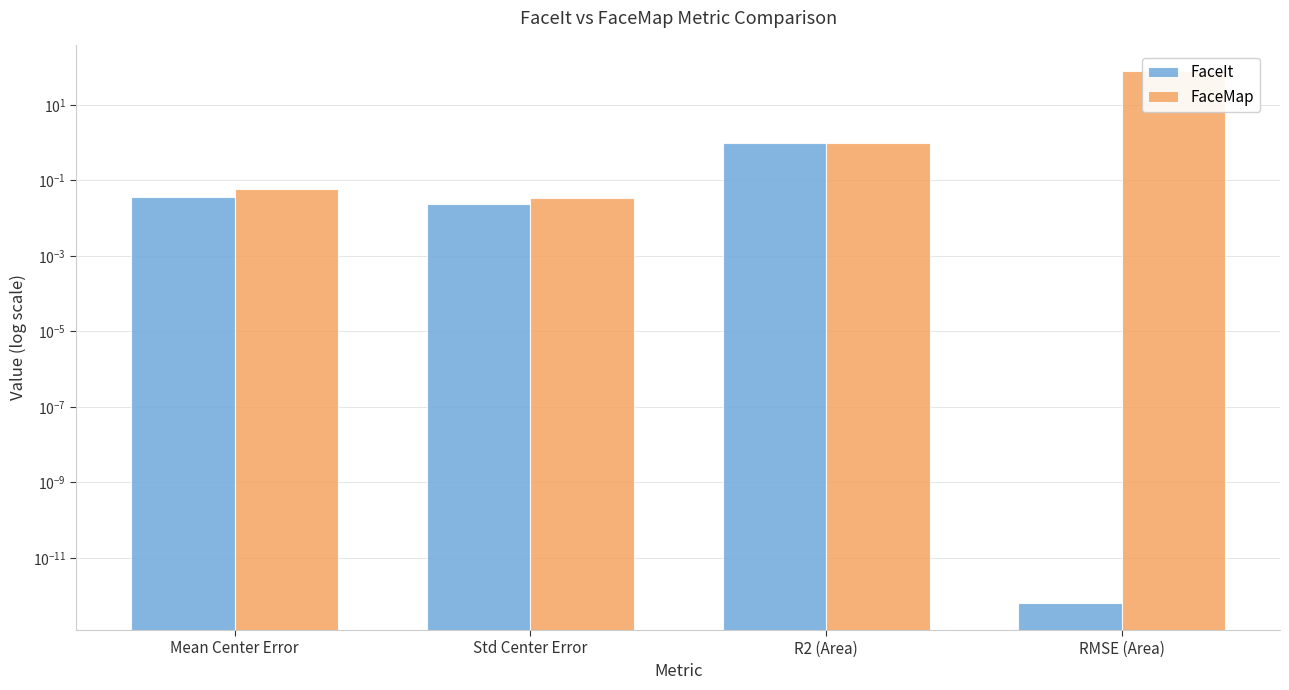

Reading left to right, transcribe all the data shown in this chart.

FaceIt: Mean Center Error=0.0	Std Center Error=0.0	R2 (Area)=1.0	RMSE (Area)=0.0
FaceMap: Mean Center Error=0.1	Std Center Error=0.0	R2 (Area)=1.0	RMSE (Area)=76.8